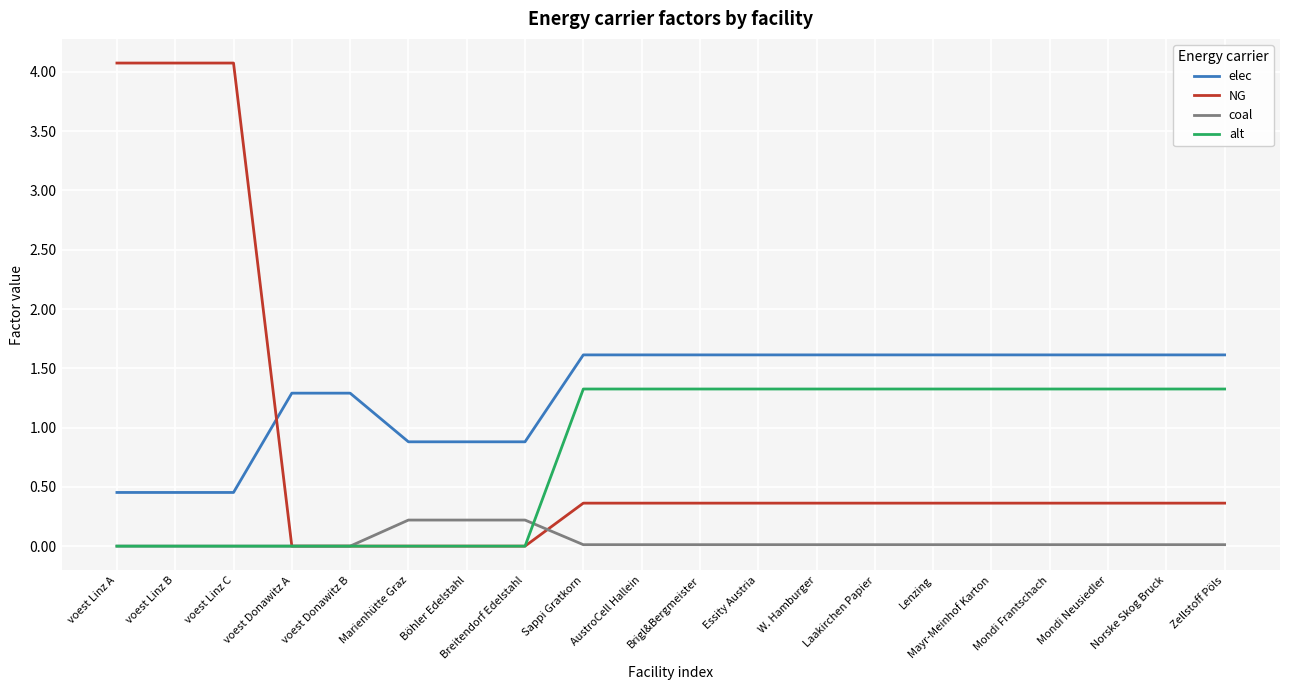

Does the chart have visible grid lines?

Yes